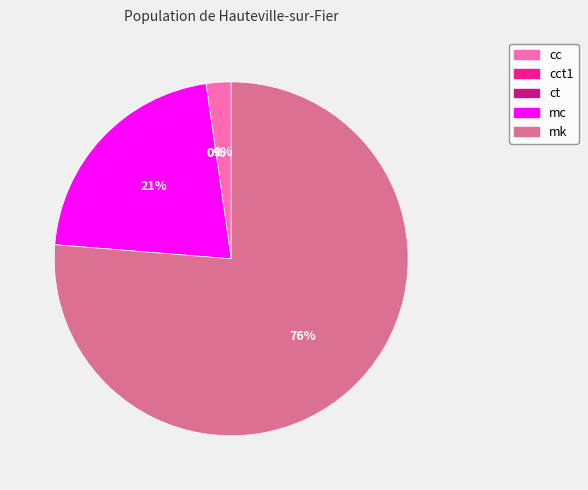

Is there a majority slice in this chart?

Yes